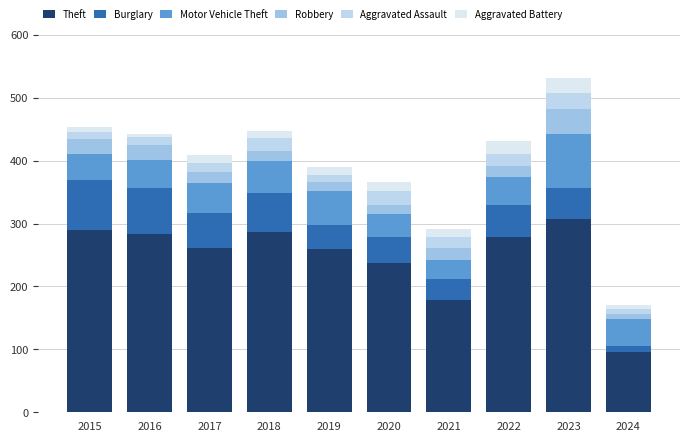

Where does the Theft series first go above 279?

2015